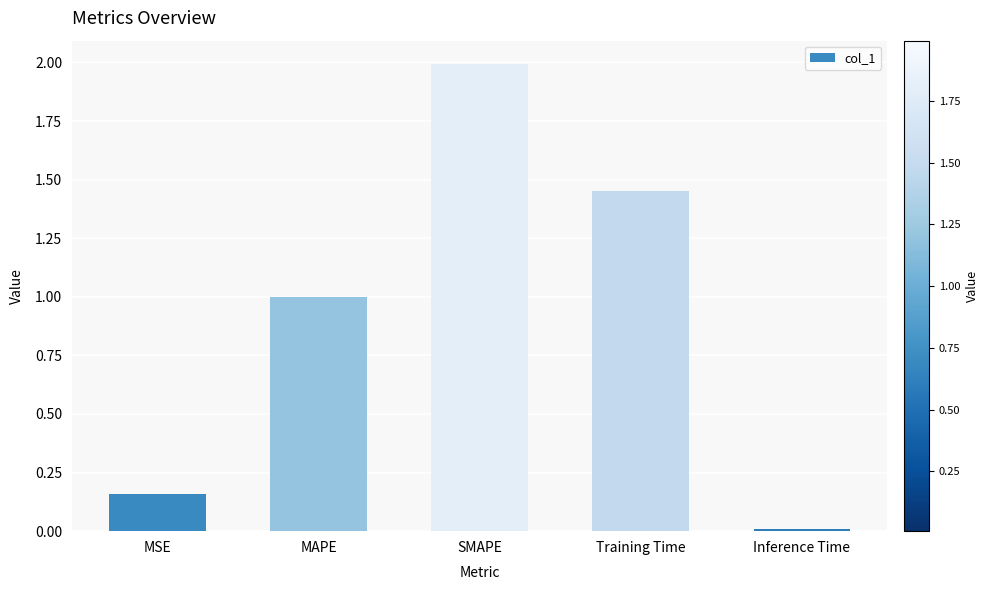

What is the label of the 5th bar from the right?

MSE